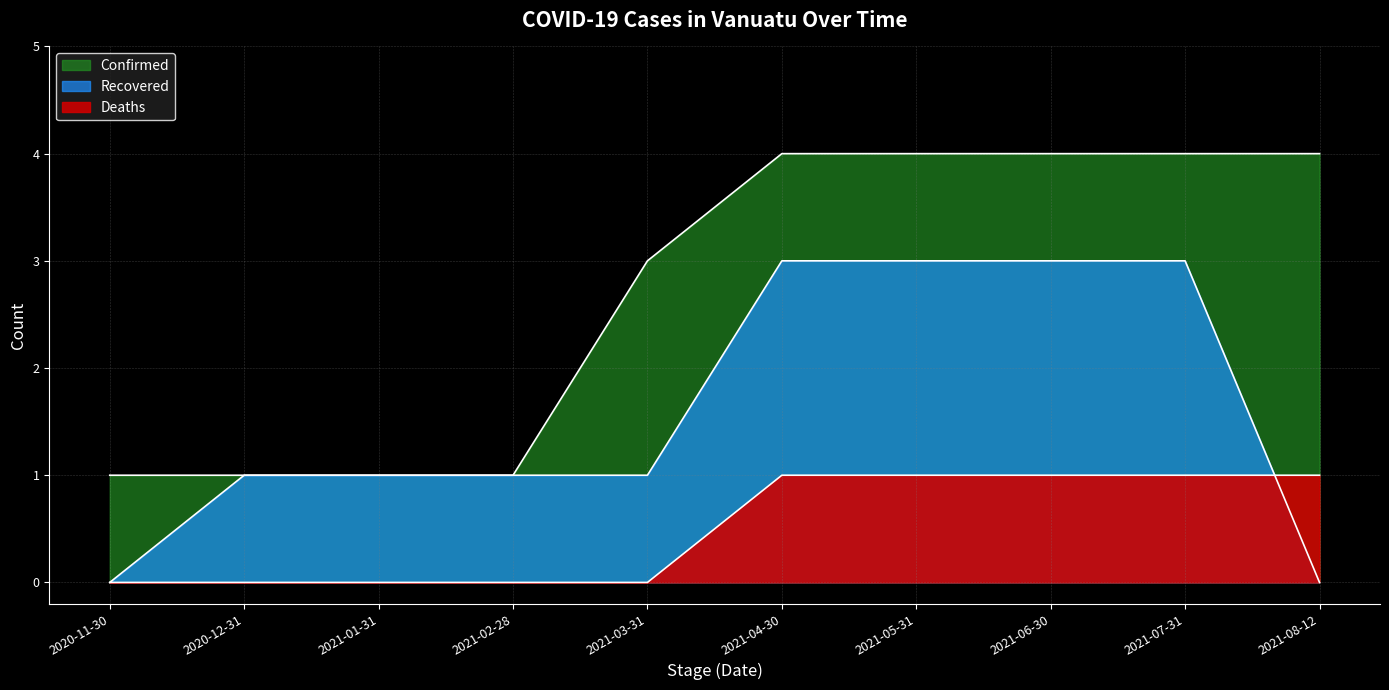

How many series are shown in this chart?

3